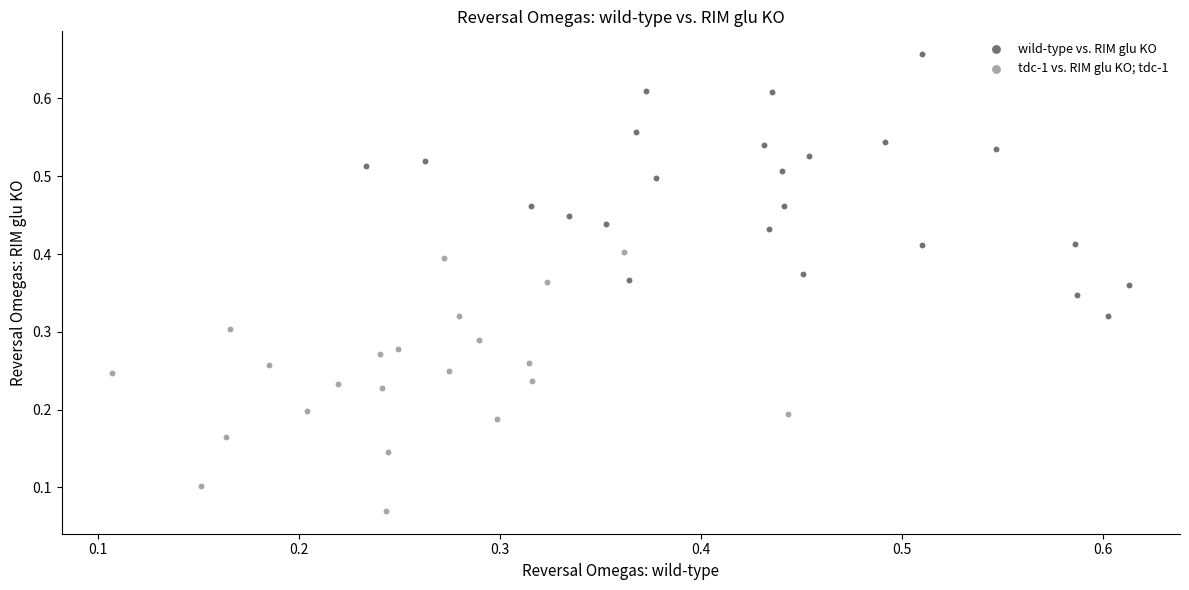

Which series reaches the minimum Y coordinate?

tdc-1 vs. RIM glu KO; tdc-1